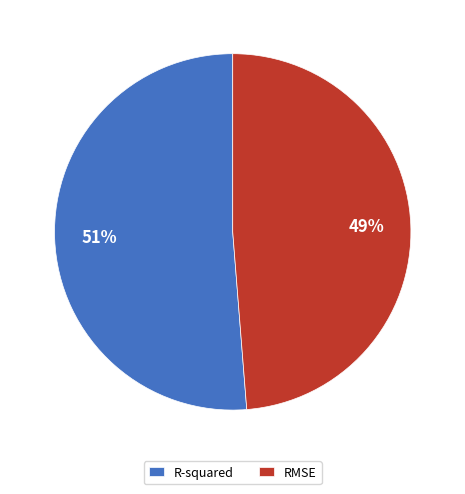

Is it true that RMSE is 41% of the pie?

False